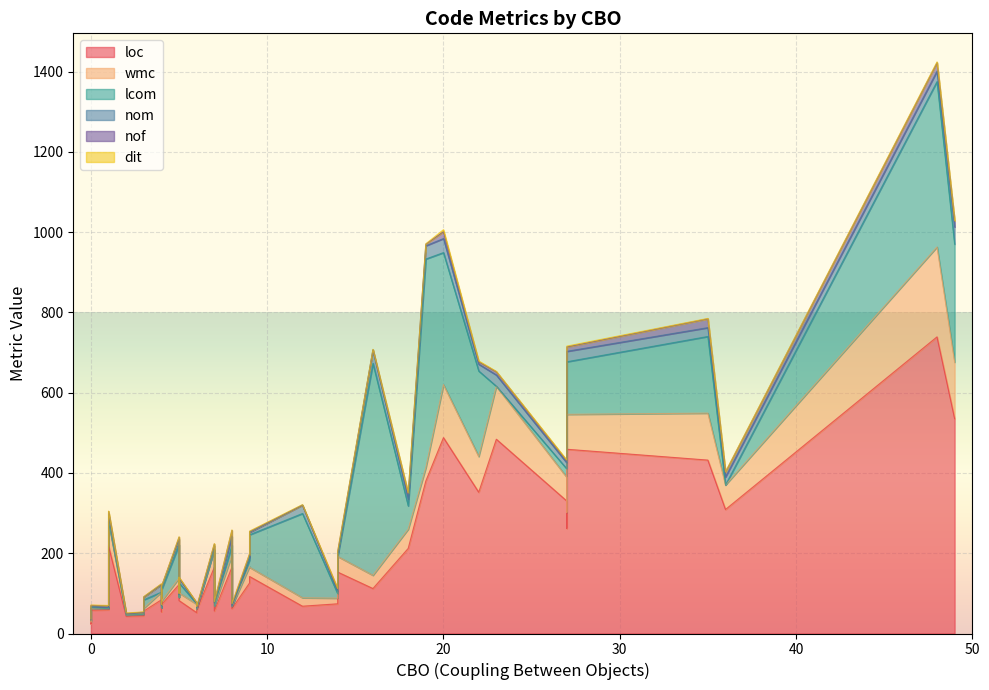

How many interior local valleys does the nom series have?

11